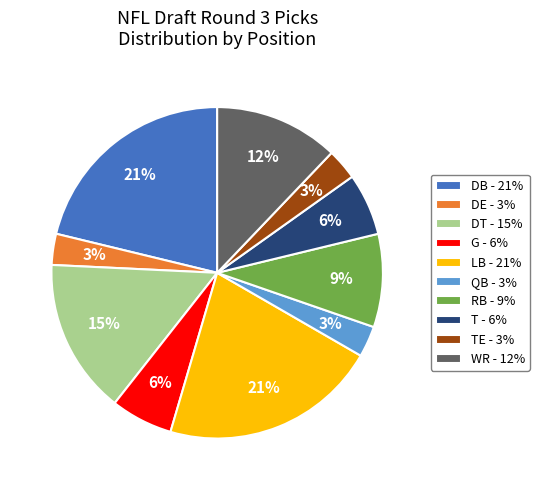

Is it true that QB - 3% is 3% of the pie?

True